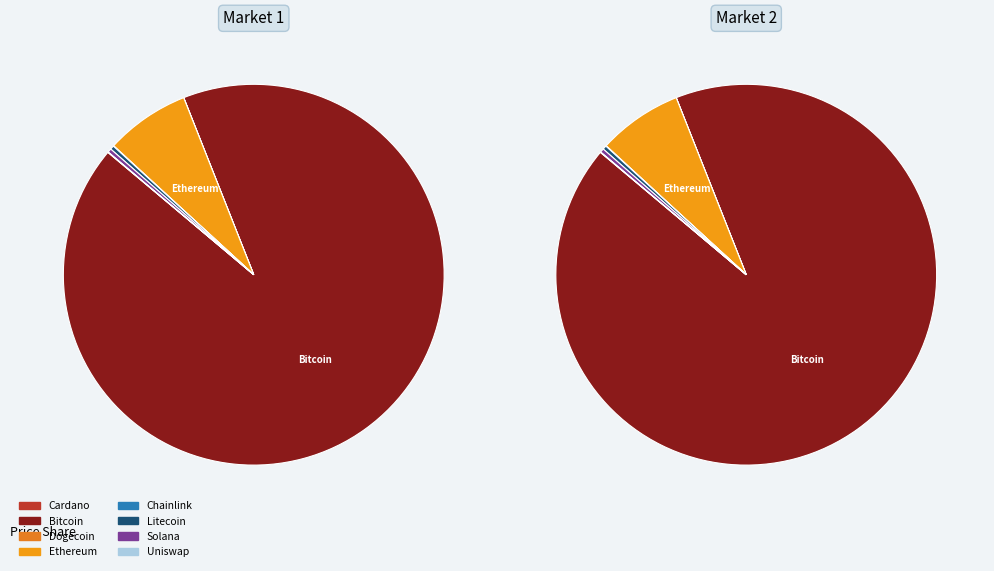

True or false: eth accounts for 7% of the total.

True